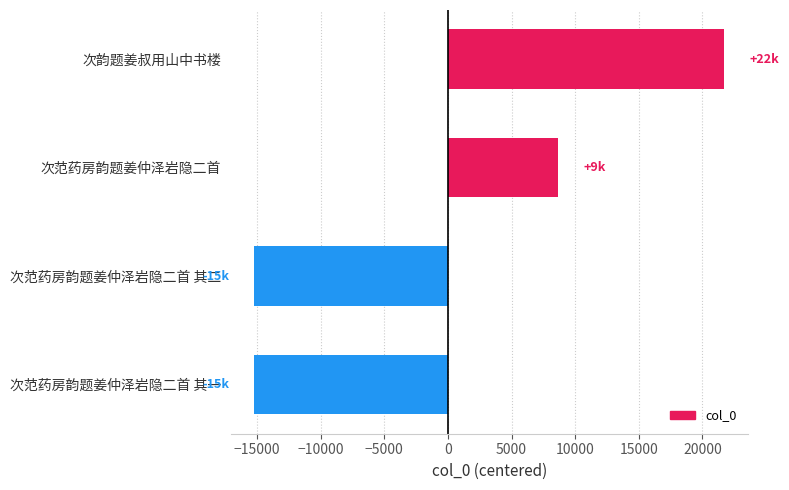

What is the minimum value shown in the chart?

-15207.5